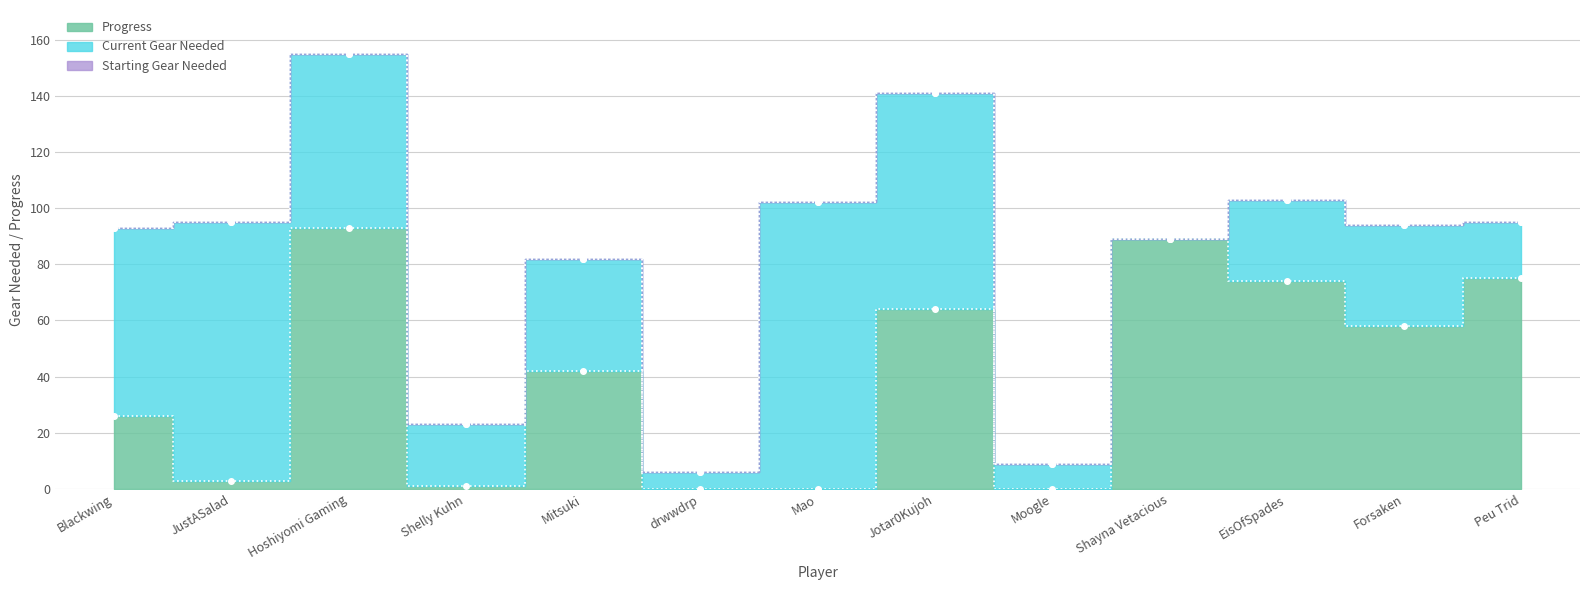

What is the label of the 9th point from the right?

Mitsuki